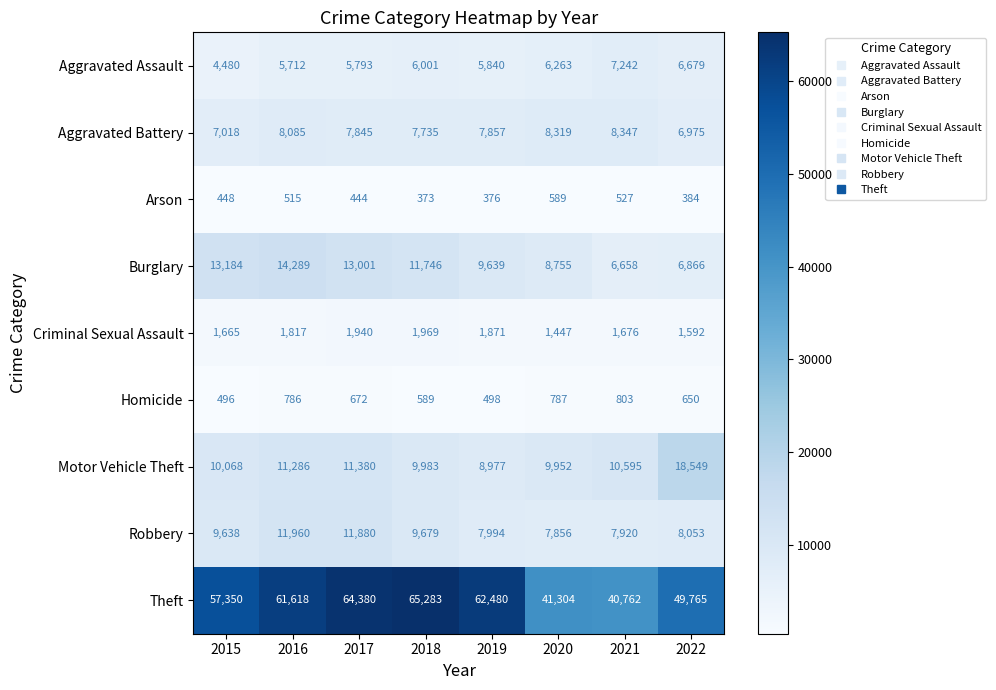

What is the minimum value for Homicide?

496